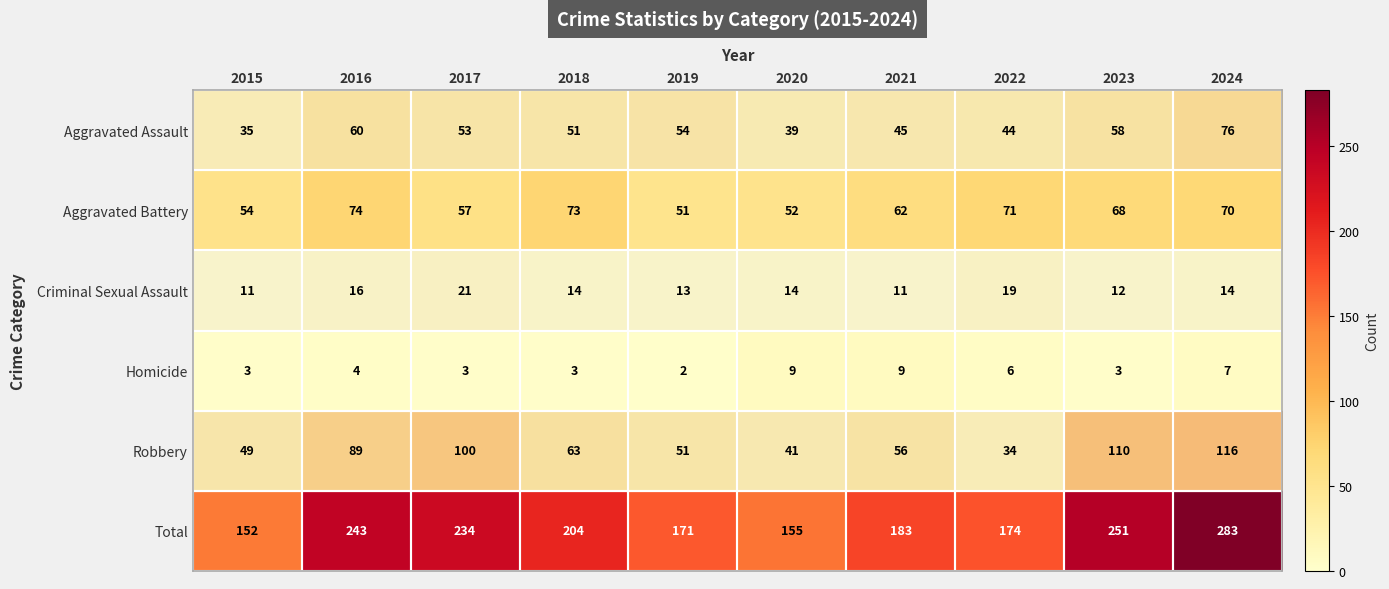

What is the difference between the maximum and minimum values in the Homicide series?

7